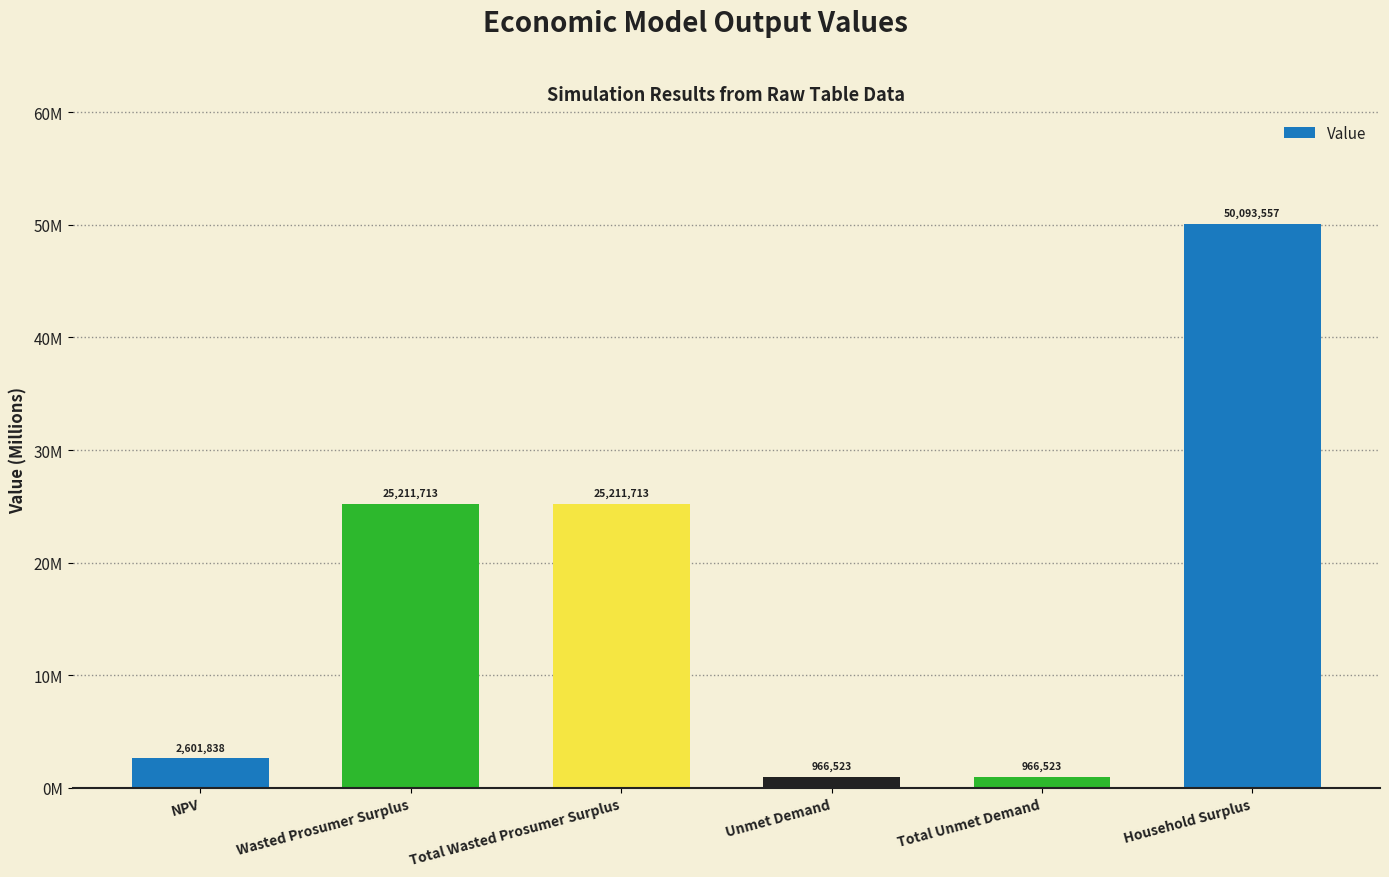

Does the chart contain any negative values?

No